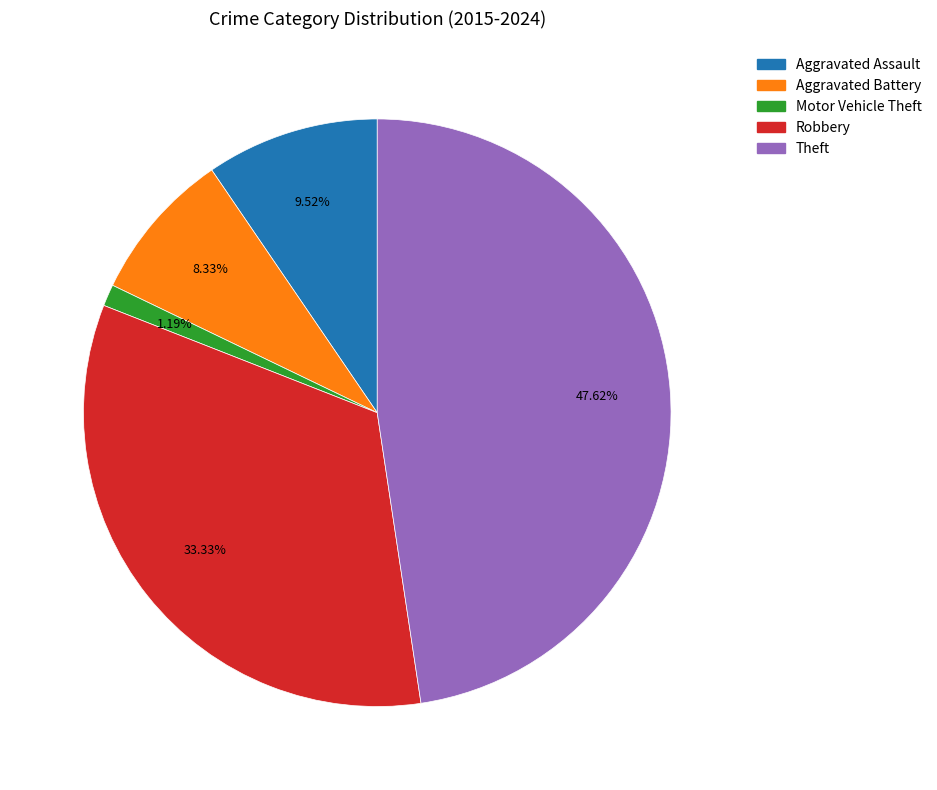

Which category has the smallest portion of the pie?

Motor Vehicle Theft